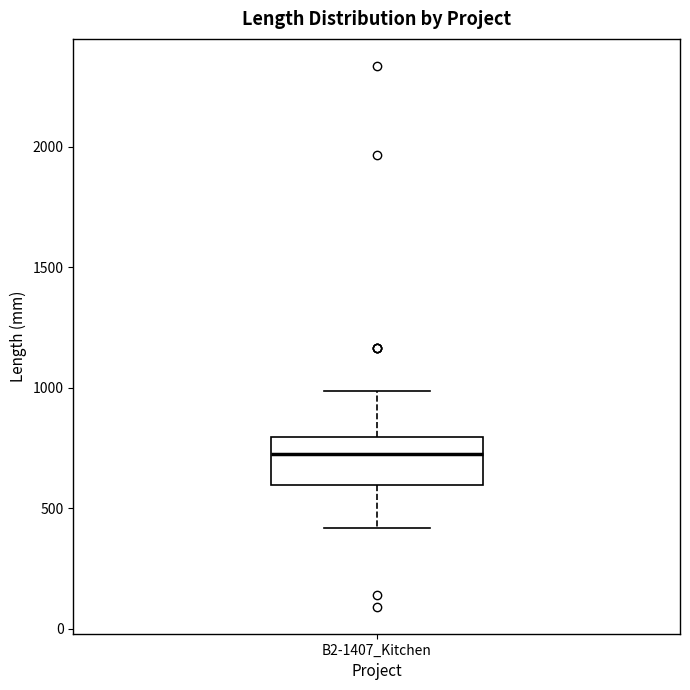

Read this box plot against the y-axis: the position of the median line, the range covered by the box, and the ends of both whiskers. The values are not printed on the chart, so give them approximately, as read against the axis.

median 700, box 600 to 800, whiskers 400 to 1000